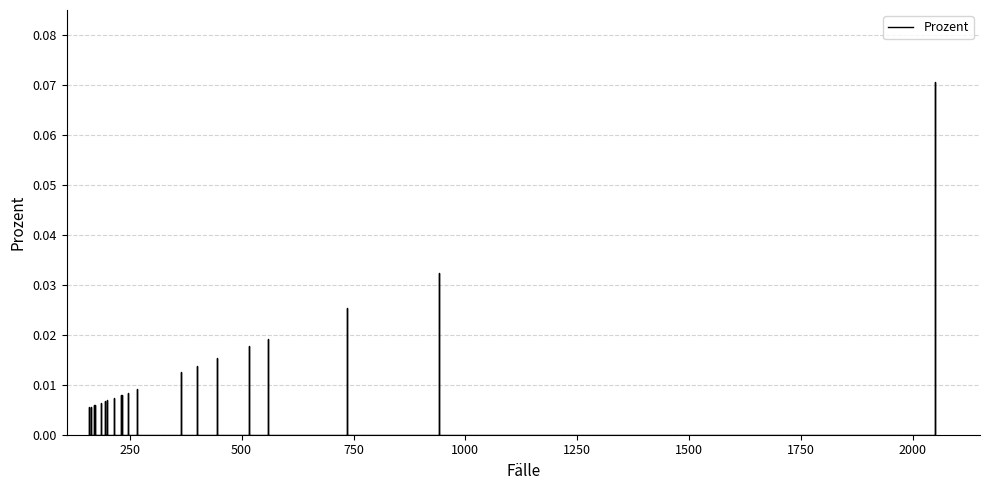

What is the sum of all values?

0.3